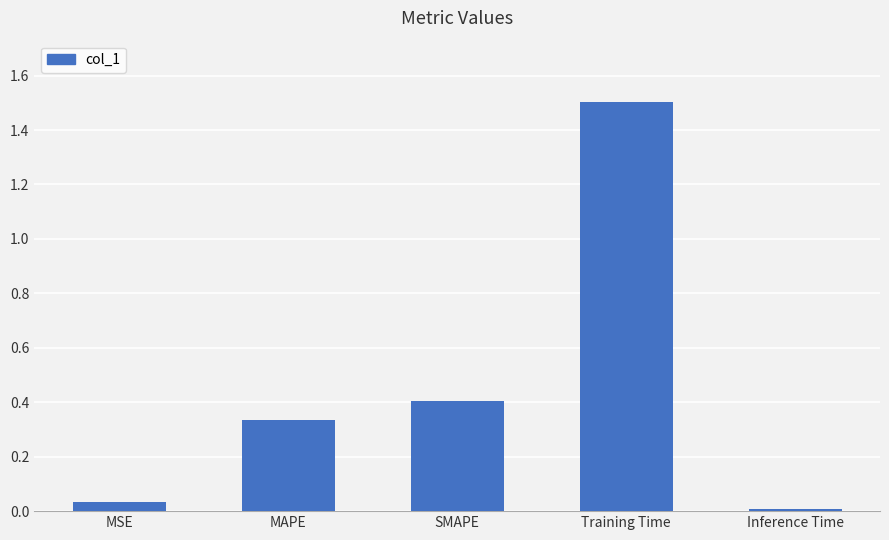

What is the label of the 1st bar from the right?

Inference Time